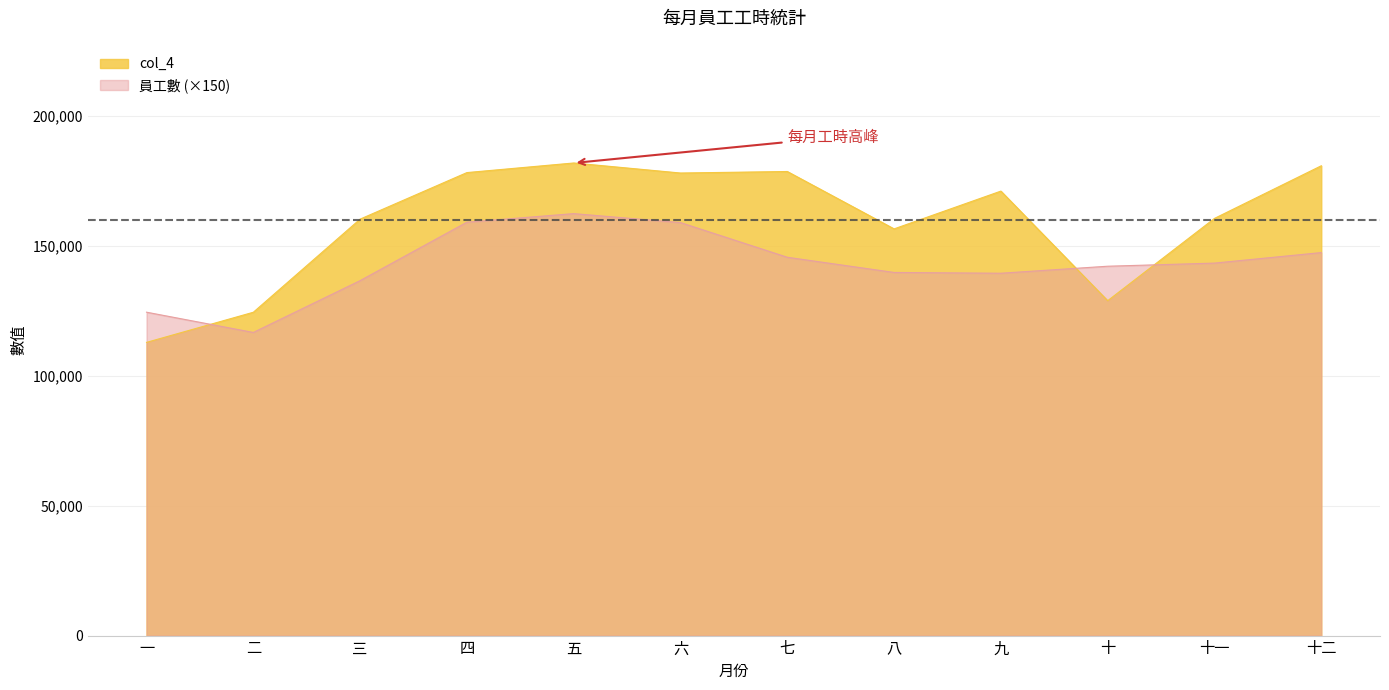

The 員工數 (×150) series shows 124500 at 一. True or false?

True